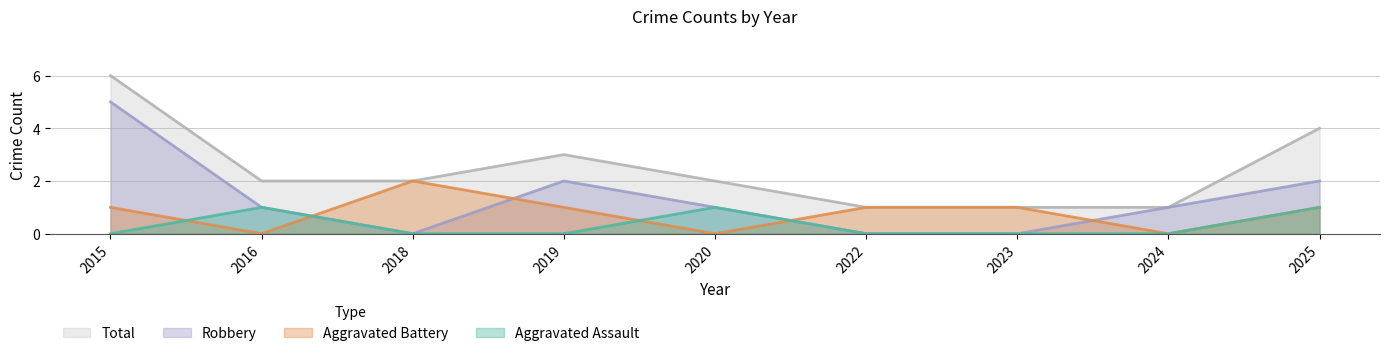

Is it true that Aggravated Battery equals 0 at 2022?

False